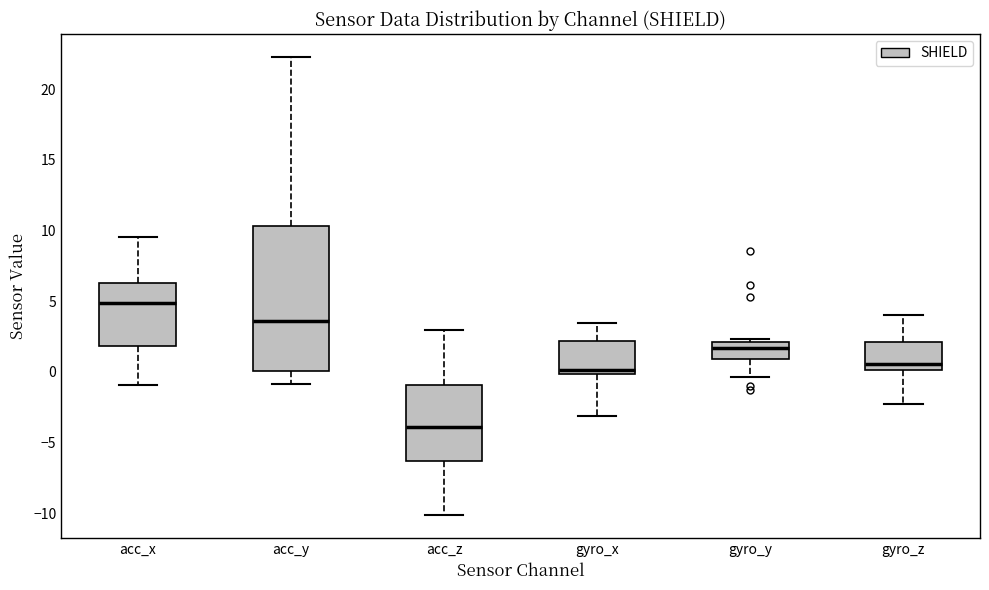

Which box has the lowest median line?

acc_z